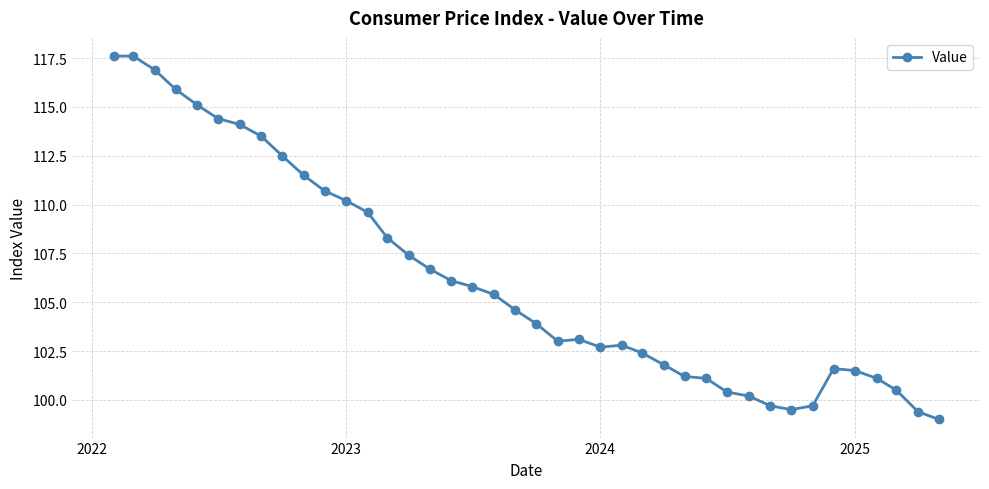

How many data points are above 104?

20